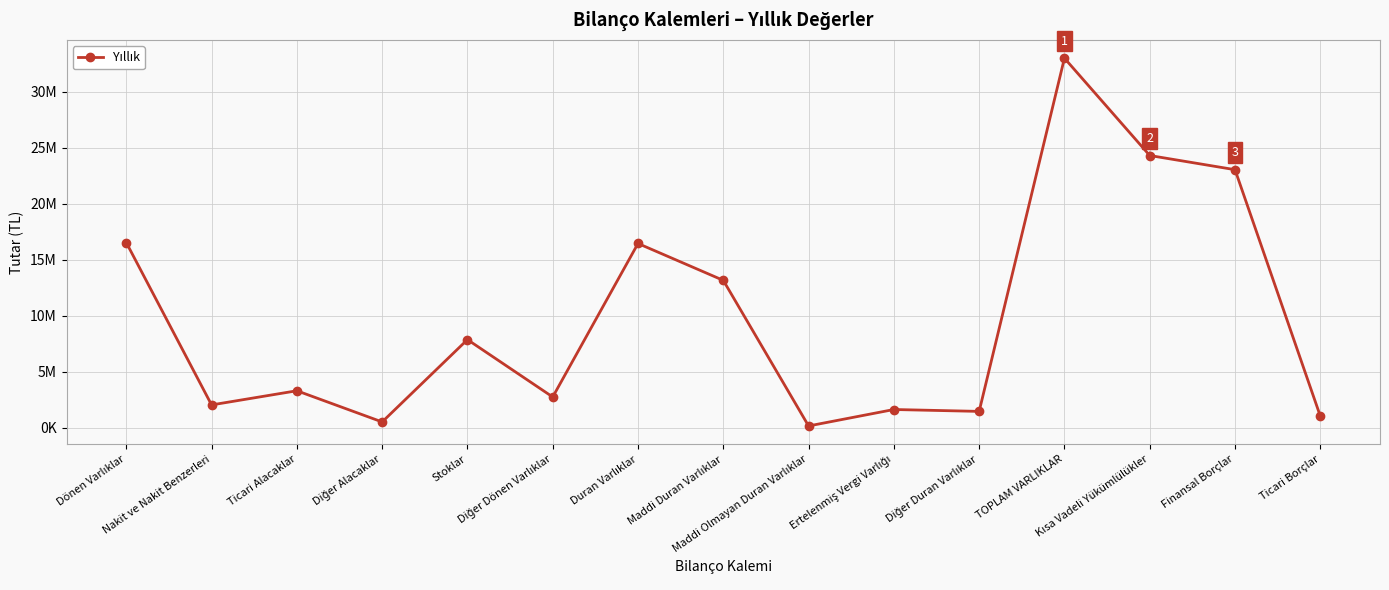

Does the chart have visible grid lines?

Yes